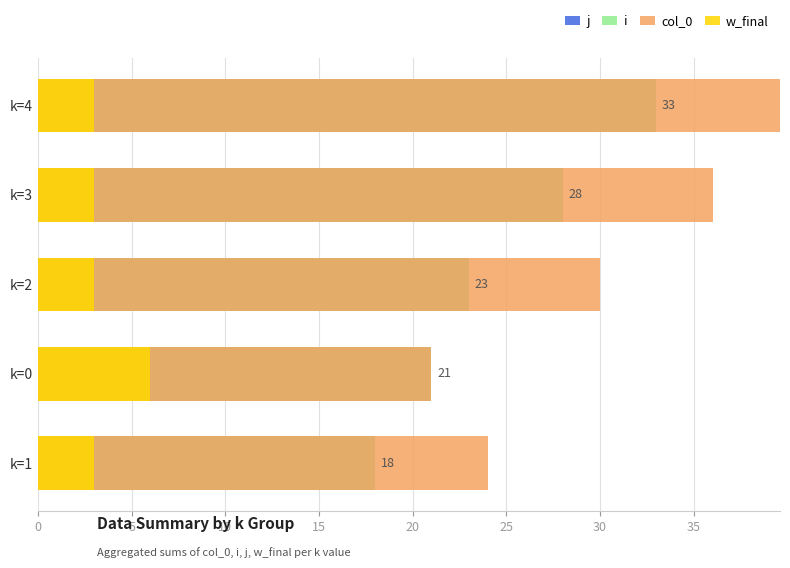

Is the value of w_final at k=3 greater than the value of col_0 at k=0?

No